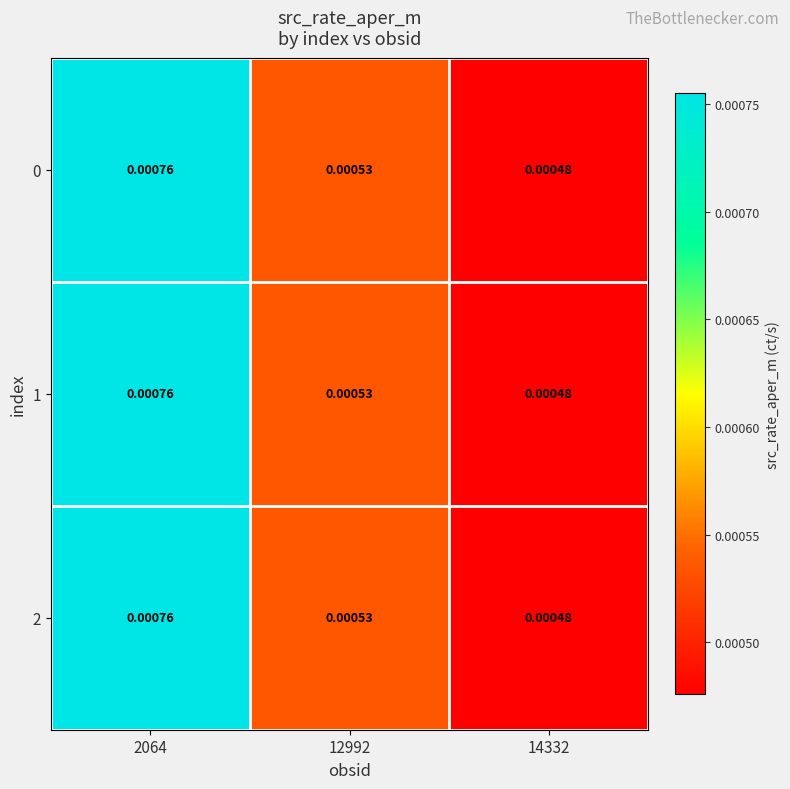

Is the value of 1 at 12992 greater than the value of 2 at 14332?

Yes